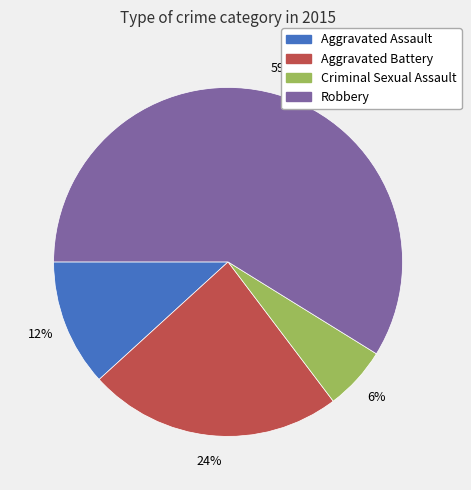

Do Aggravated Battery and Aggravated Assault together represent more than half of the pie?

No